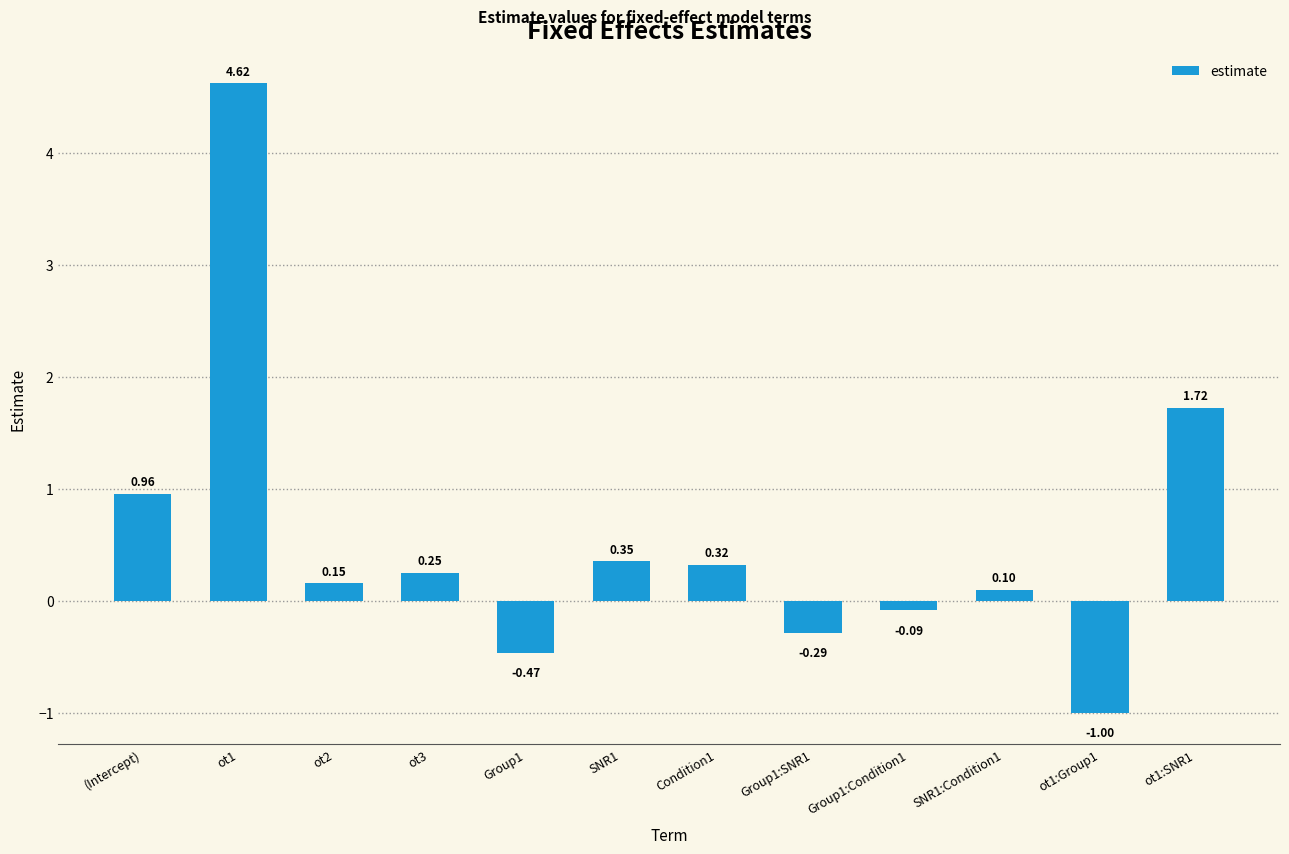

What is the change in value from Group1 to ot1:SNR1?

+2.2